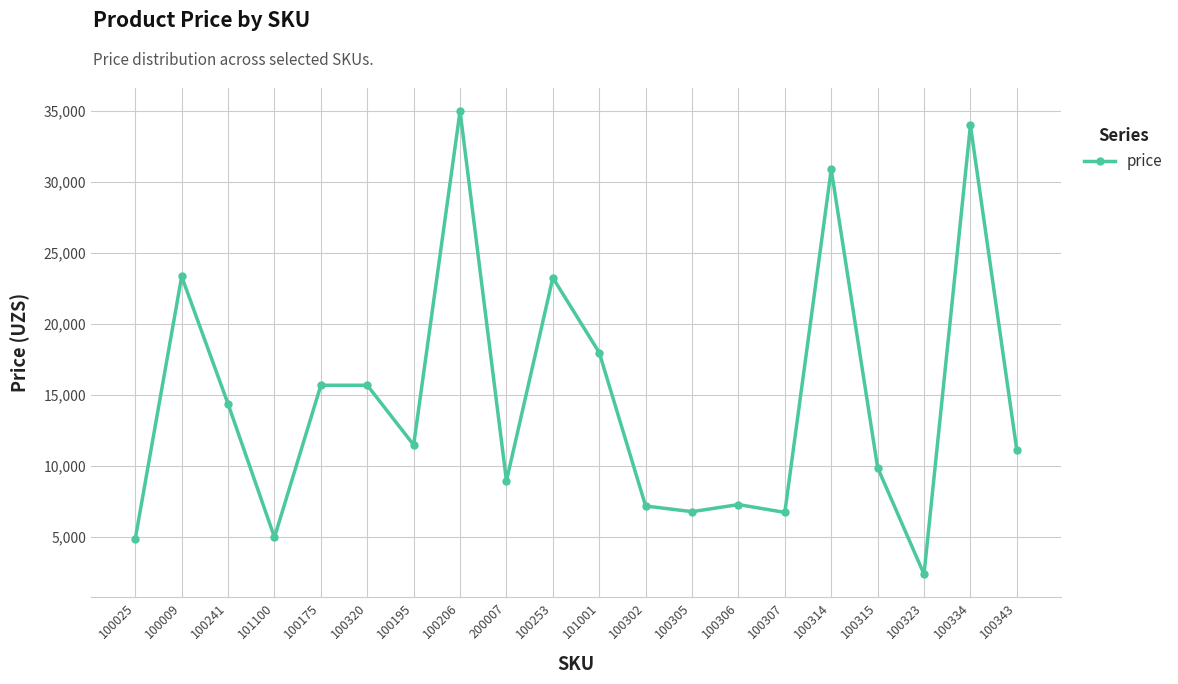

What is the value of the 8th point from the left?

34998